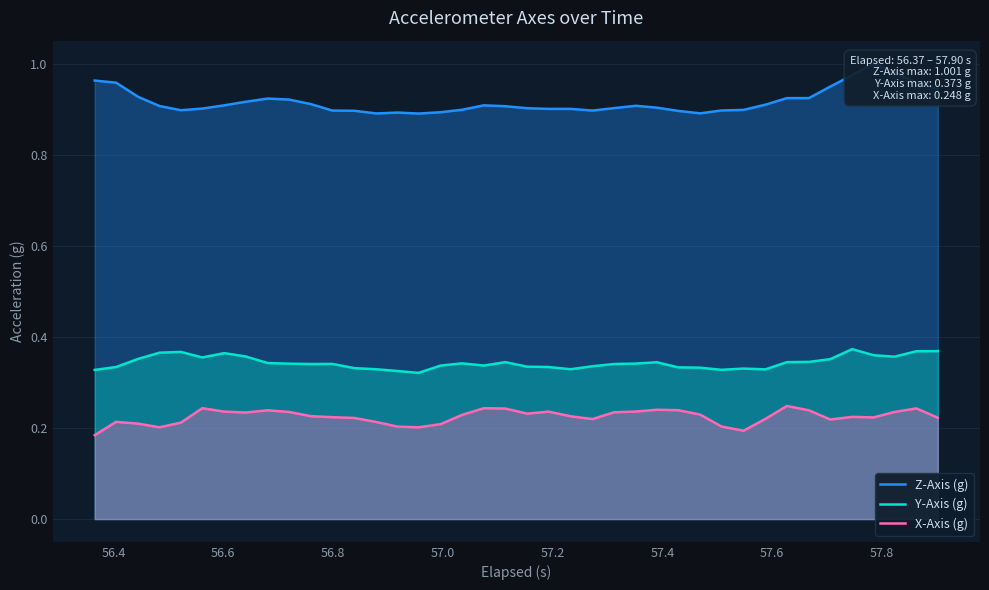

True or false: X-Axis (g) and Y-Axis (g) intersect in this chart.

False